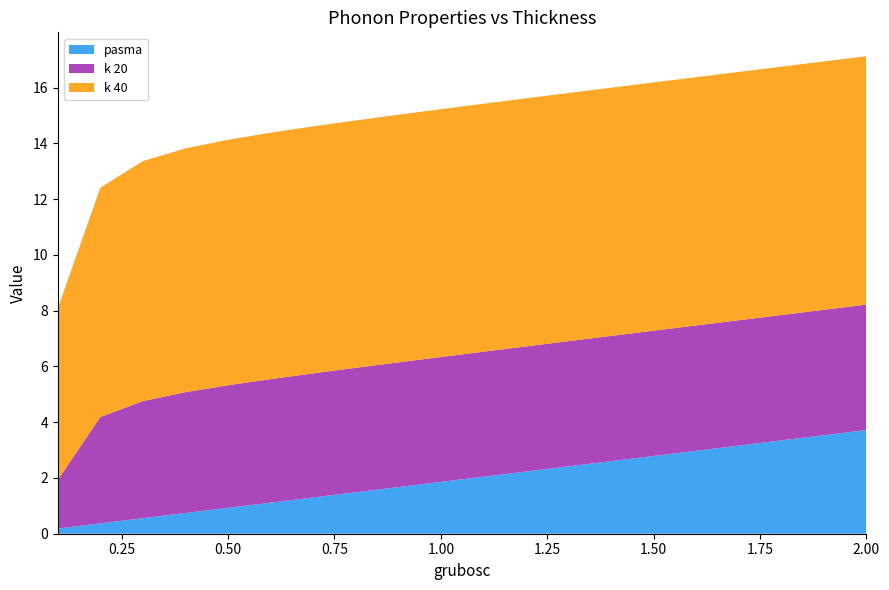

Reading left to right, what are all the values shown in this chart?

pasma: 0.2	0.4	0.6	0.7	0.9	1.1	1.3	1.5	1.7	1.9	2.0	2.2	2.4	2.6	2.8	3.0	3.2	3.3	3.5	3.7
k 20: 1.7	3.8	4.2	4.3	4.4	4.4	4.4	4.5	4.5	4.5	4.5	4.5	4.5	4.5	4.5	4.5	4.5	4.5	4.5	4.5
k 40: 6.2	8.2	8.6	8.7	8.8	8.8	8.9	8.9	8.9	8.9	8.9	8.9	8.9	8.9	8.9	8.9	8.9	8.9	8.9	8.9